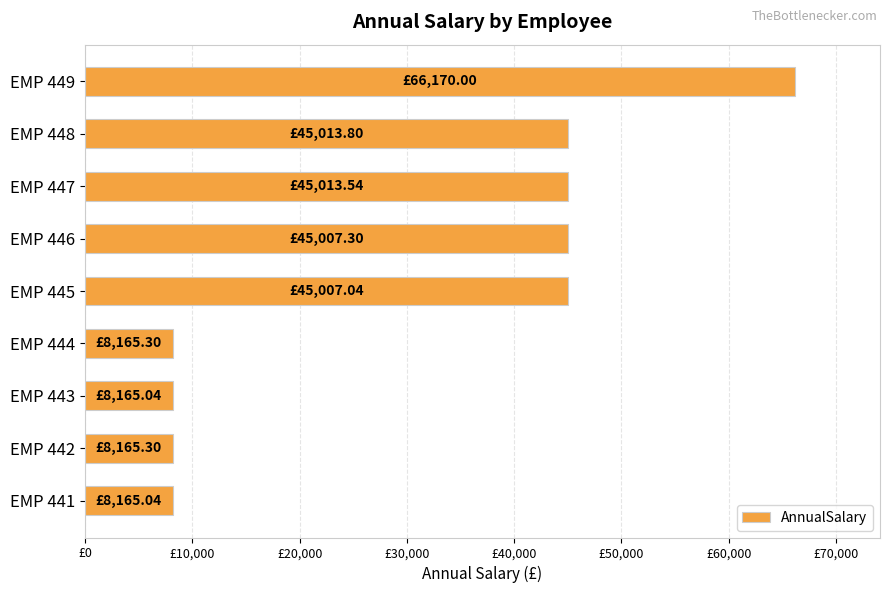

Does the chart contain any negative values?

No